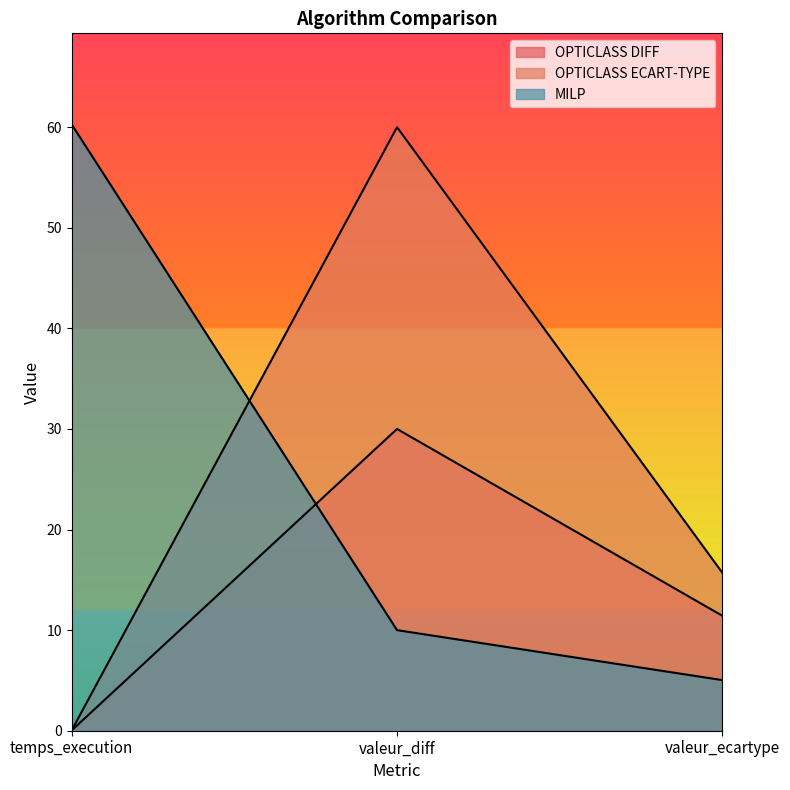

What is the difference between the OPTICLASS DIFF values at temps_execution and valeur_ecartype?

11.4